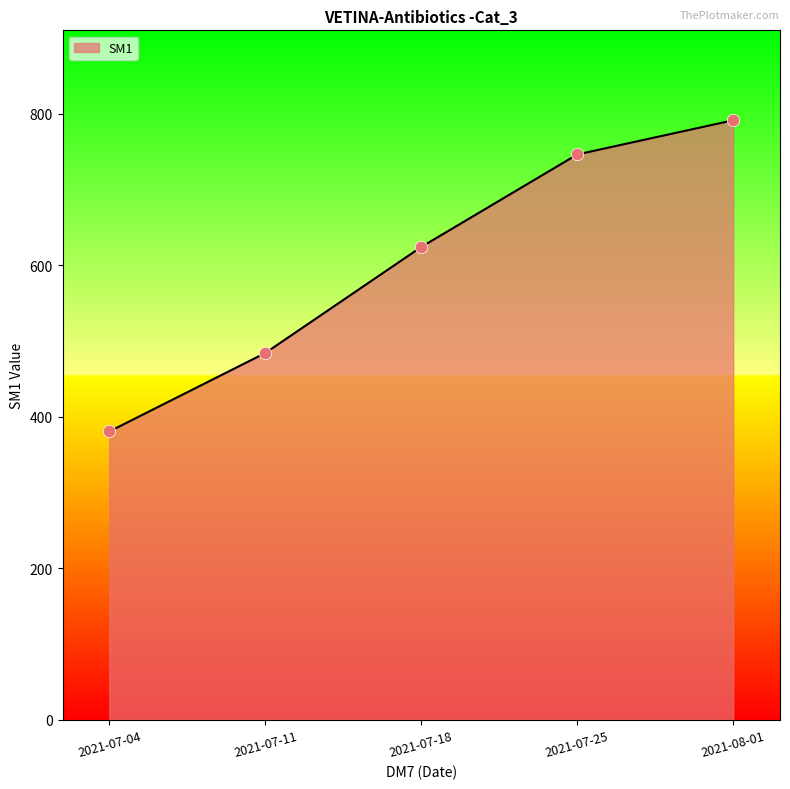

Between 2021-08-01 and 2021-07-11, which is larger?

2021-08-01